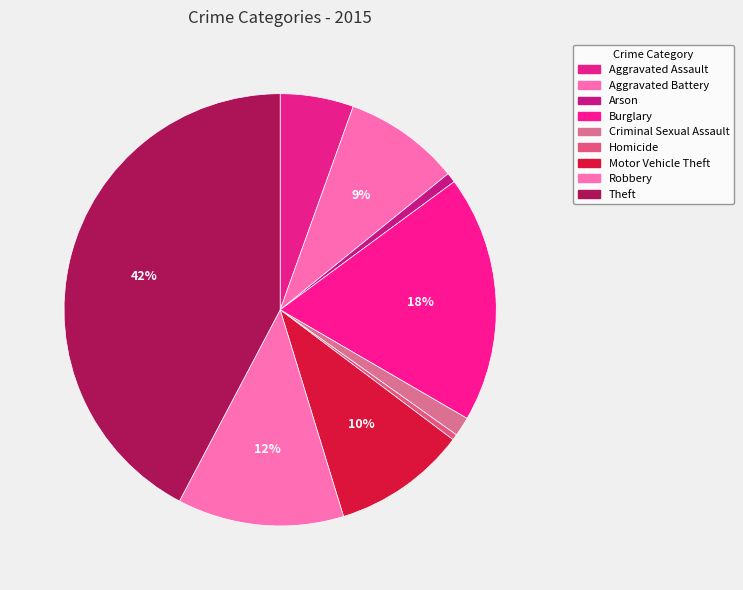

Is Robbery the majority of the pie?

No